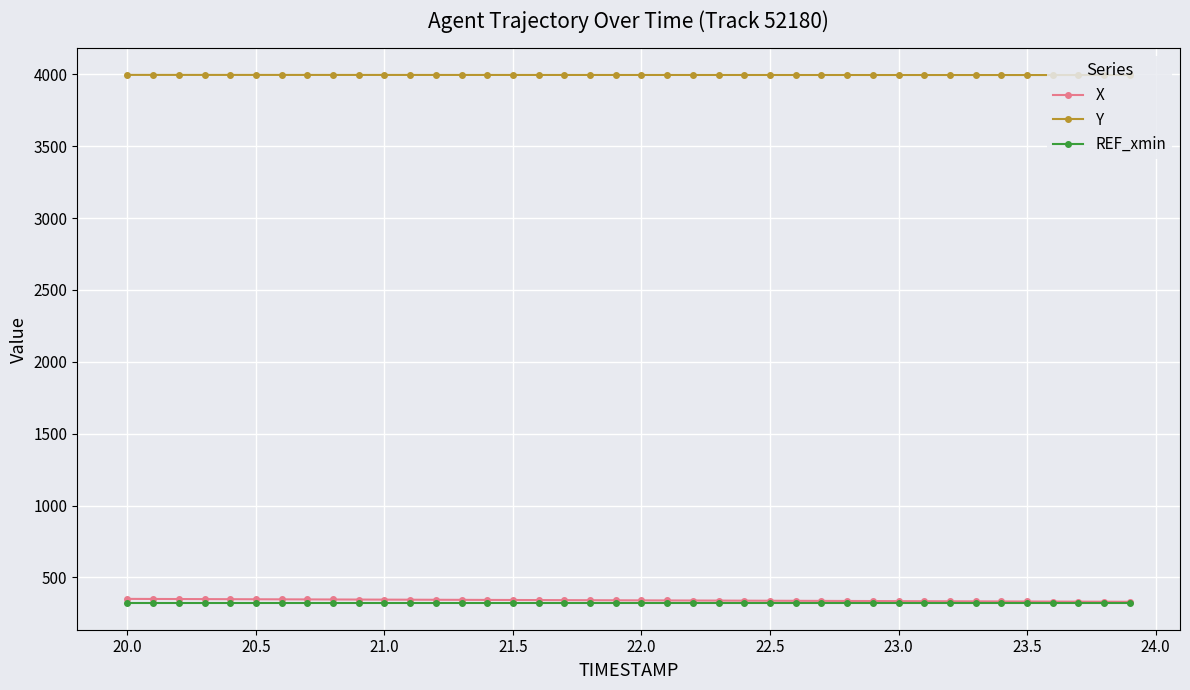

What are all the series names shown in the legend?

X, Y, REF_xmin